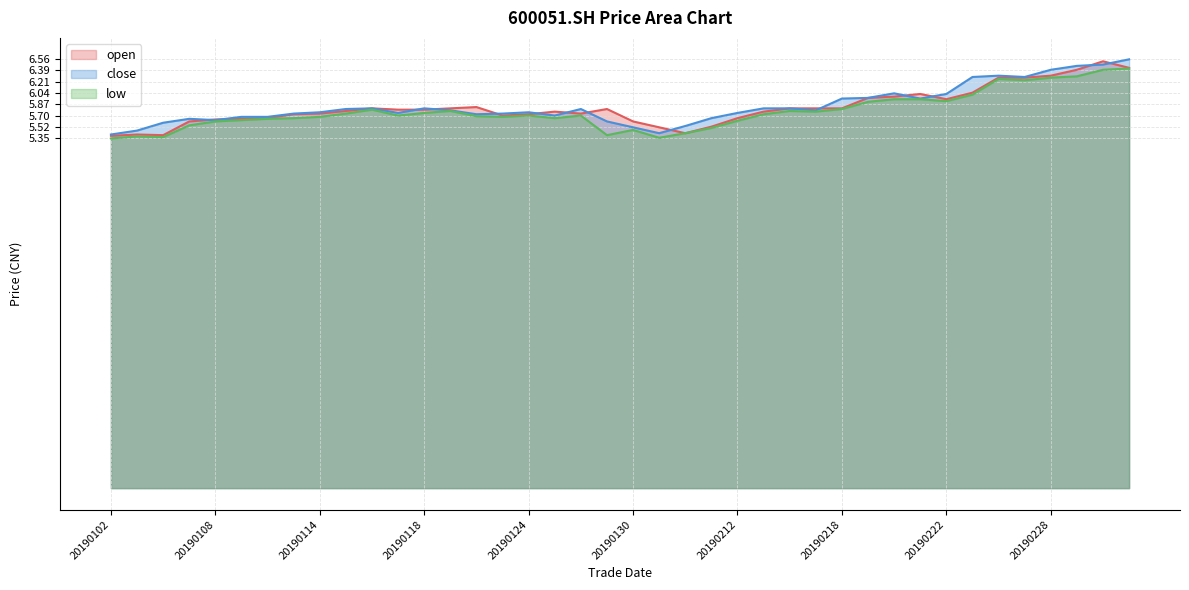

Rank the categories by close value from lowest to highest.

20190102, 20190131, 20190103, 20190130, 20190201, 20190104, 20190129, 20190108, 20190107, 20190211, 20190109, 20190110, 20190125, 20190122, 20190111, 20190123, 20190117, 20190212, 20190114, 20190124, 20190121, 20190215, 20190115, 20190128, 20190116, 20190118, 20190213, 20190214, 20190218, 20190221, 20190219, 20190222, 20190220, 20190225, 20190227, 20190226, 20190228, 20190301, 20190304, 20190305